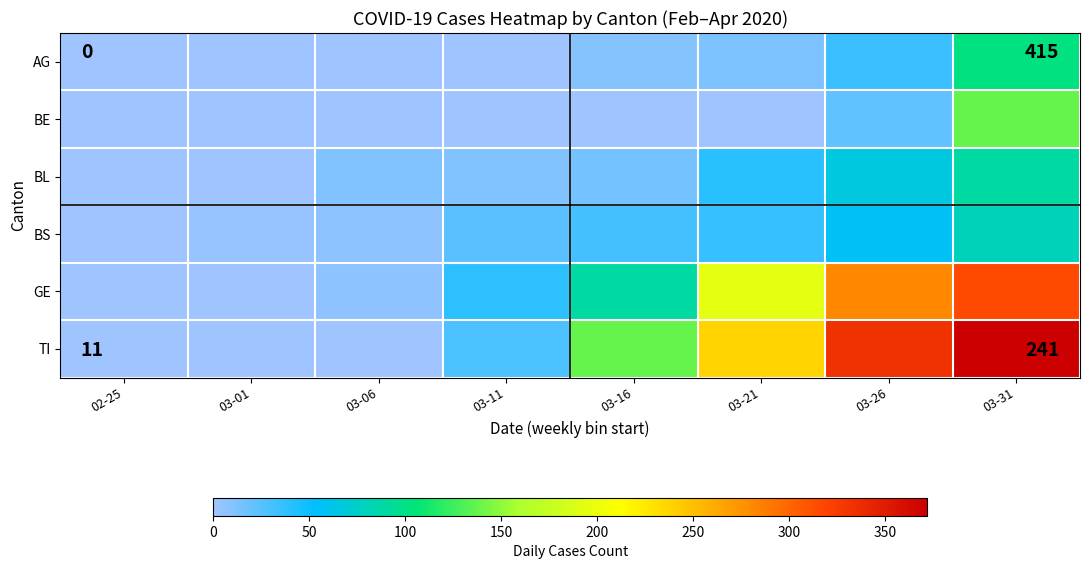

Reading left to right, transcribe all the data shown in this chart.

AG: 02-25=0	03-01=0	03-06=0	03-11=0	03-16=10	03-21=12	03-26=34	03-31=103
BE: 02-25=0	03-01=0	03-06=0	03-11=0	03-16=0	03-21=0	03-26=21	03-31=138
BL: 02-25=0	03-01=0	03-06=11	03-11=11	03-16=15	03-21=40	03-26=66	03-31=90
BS: 02-25=0	03-01=4	03-06=7	03-11=24	03-16=31	03-21=36	03-26=58	03-31=81
GE: 02-25=0	03-01=0	03-06=7	03-11=39	03-16=90	03-21=195	03-26=281	03-31=316
TI: 02-25=0	03-01=0	03-06=0	03-11=29	03-16=138	03-21=238	03-26=334	03-31=372